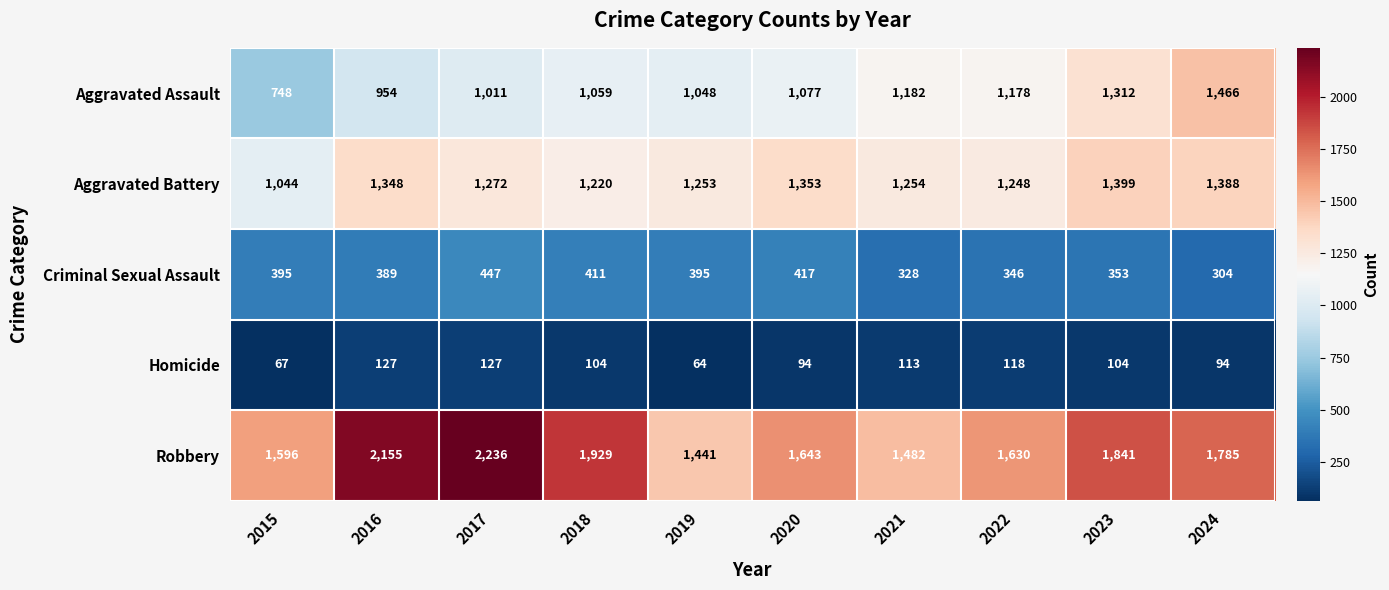

What value does the Criminal Sexual Assault series have at 2017, to the nearest 50?

450